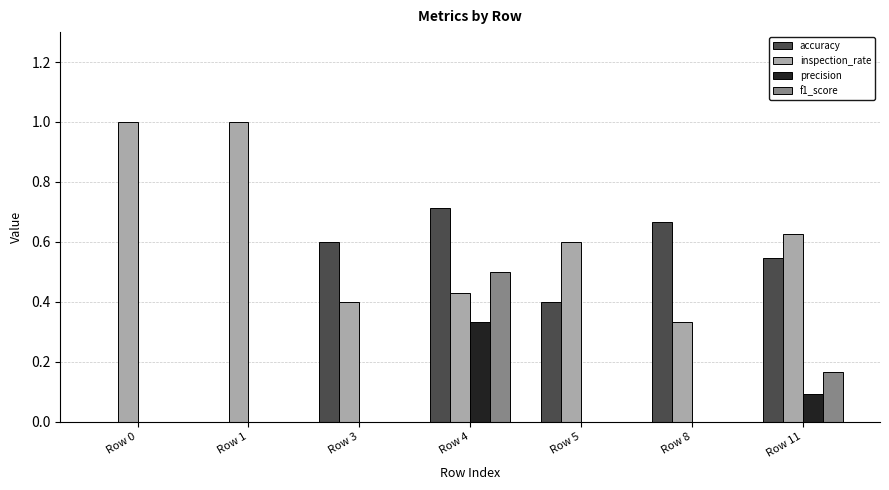

The accuracy series shows 0.2 at Row 8. True or false?

False